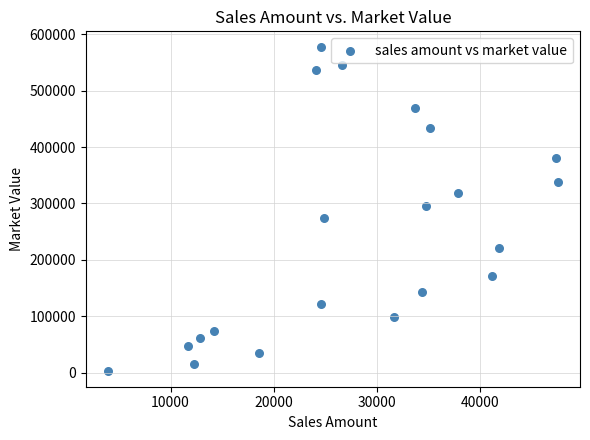

What is the range of X values (max minus min)?

43588.7